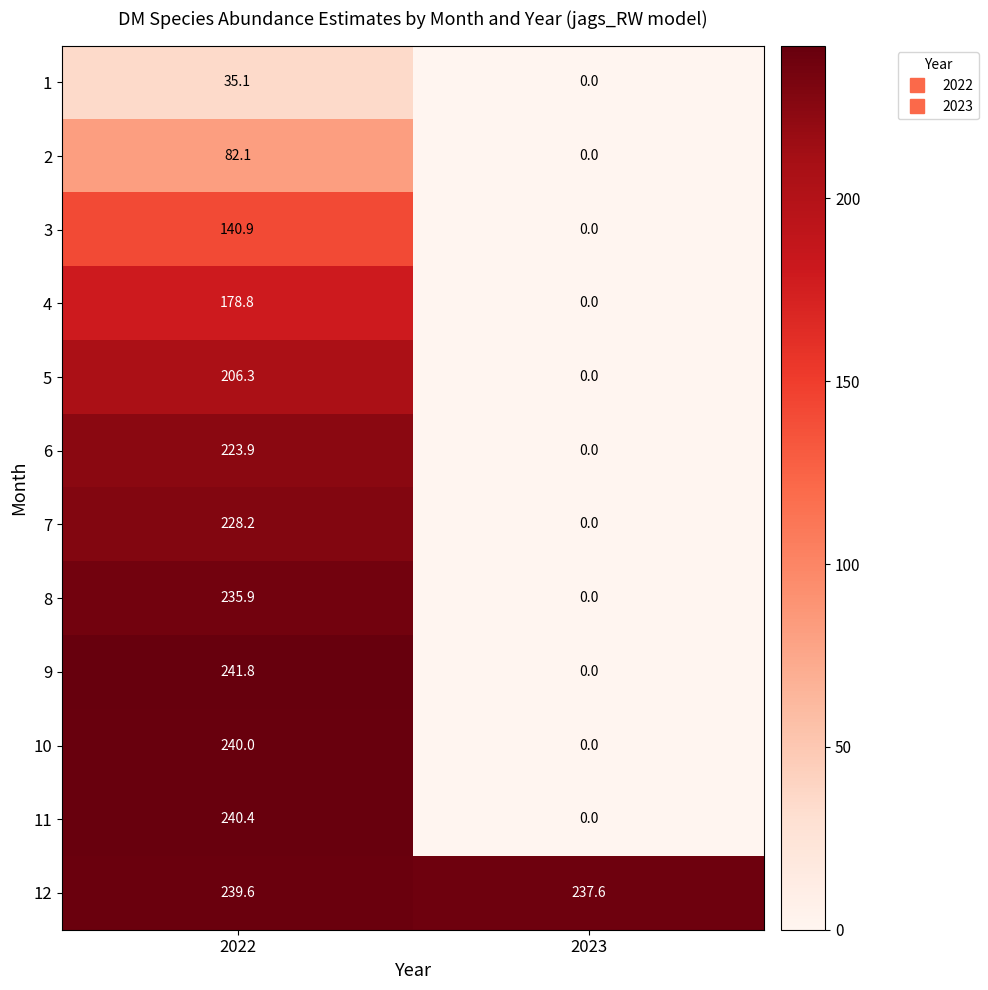

How many values in the 7 series exceed 228?

1